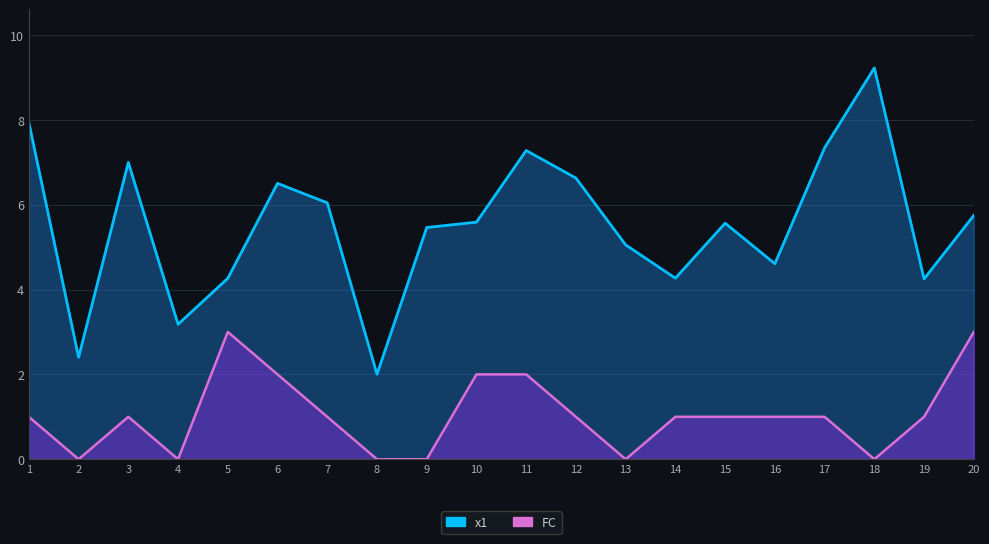

How many interior local peaks does the x1 series have?

5